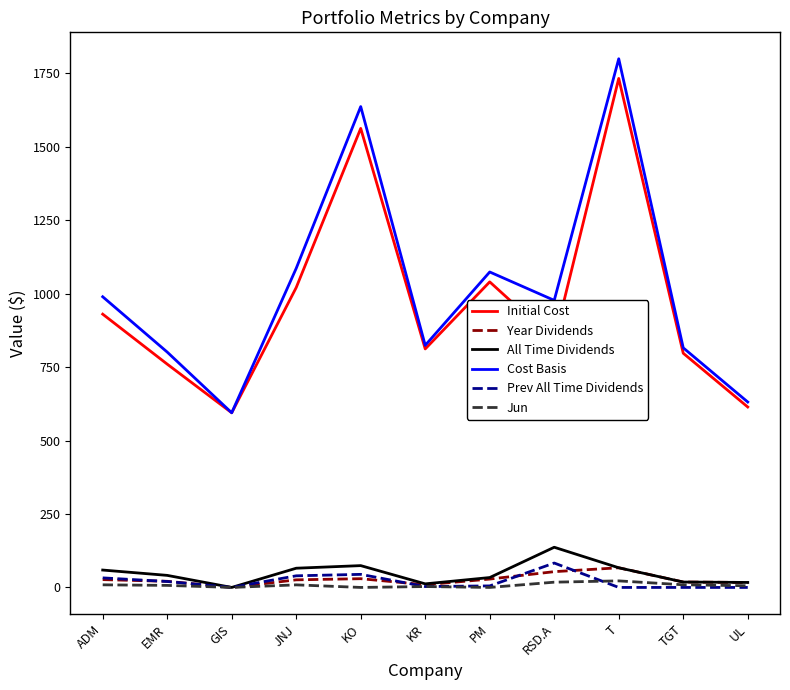

Which series has the largest total across all categories?

Cost Basis